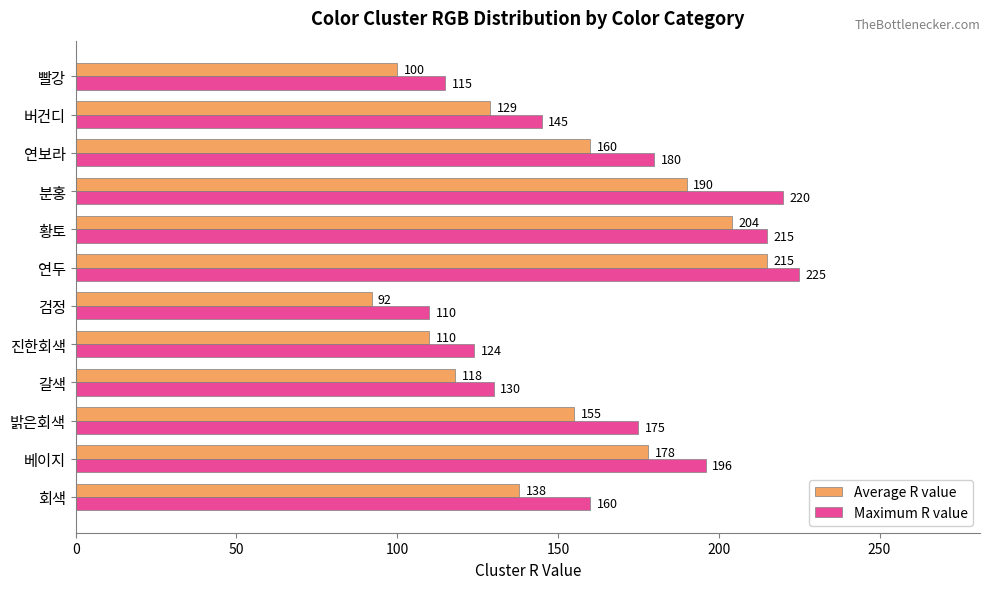

Is it true that Average R value equals 190 at 분홍?

True